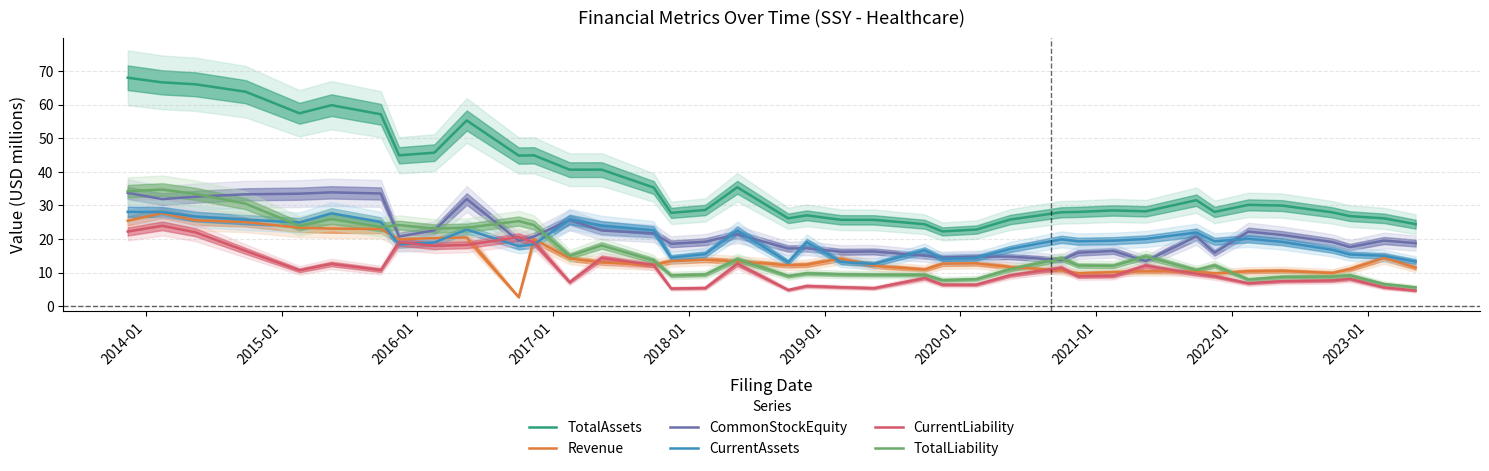

How many lines are shown in the chart?

6